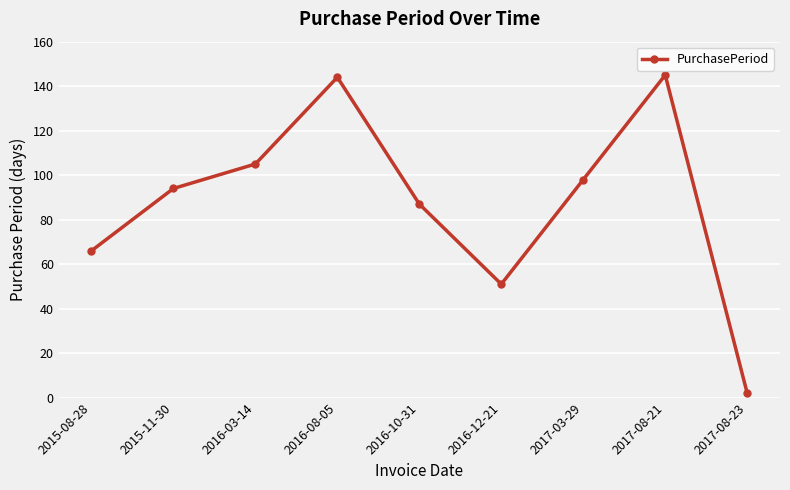

How many interior local valleys (lower than both neighbors) does the data have?

1